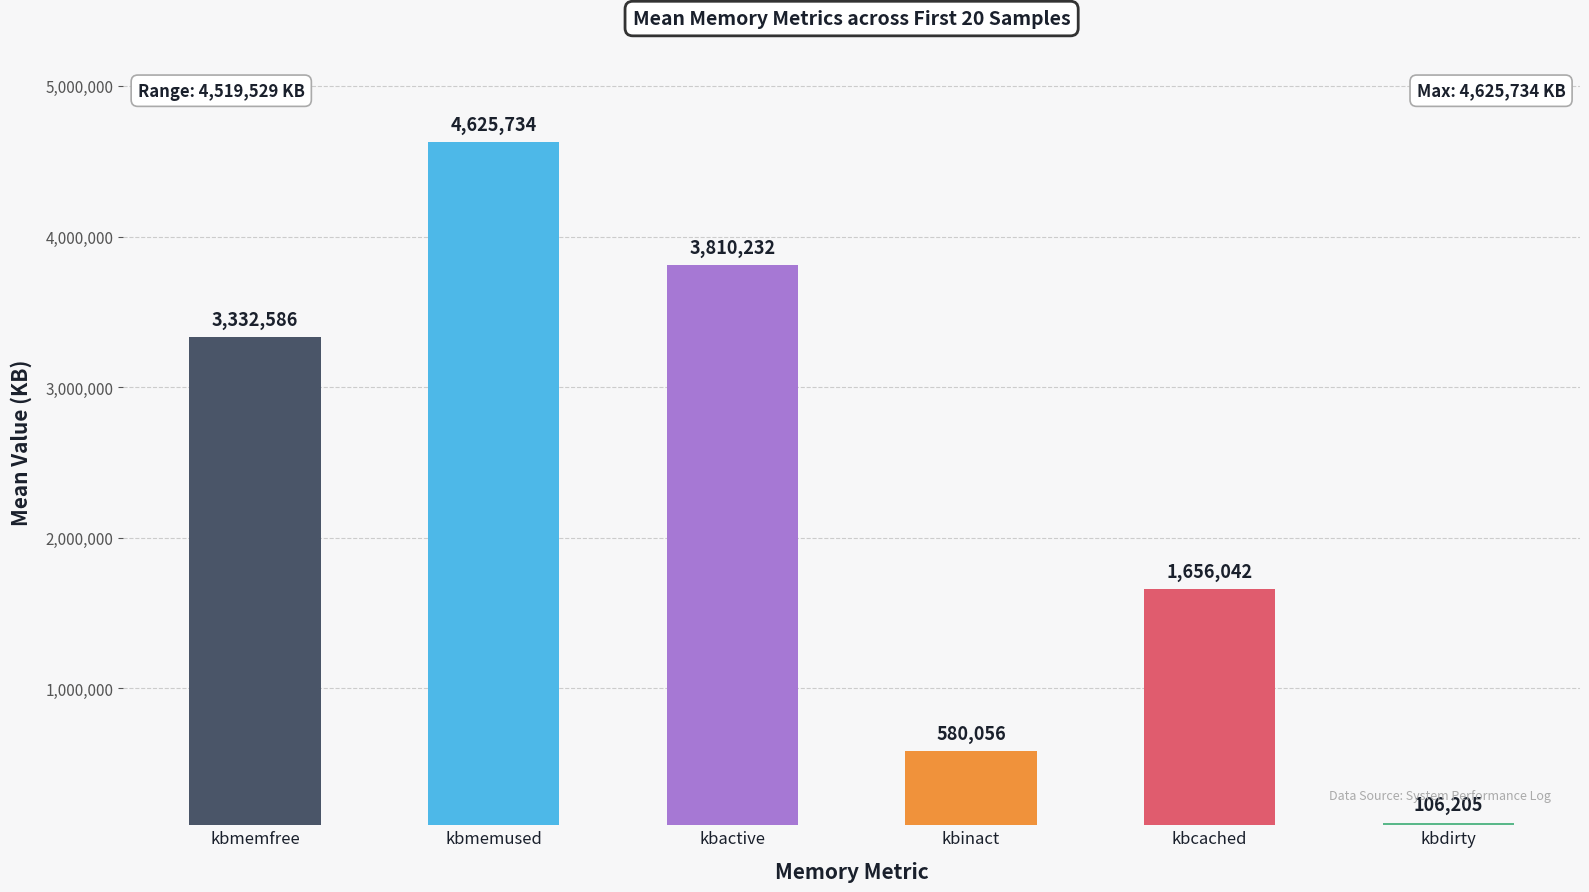

What is the difference between the maximum and second lowest values in the kbdirty series?

364032